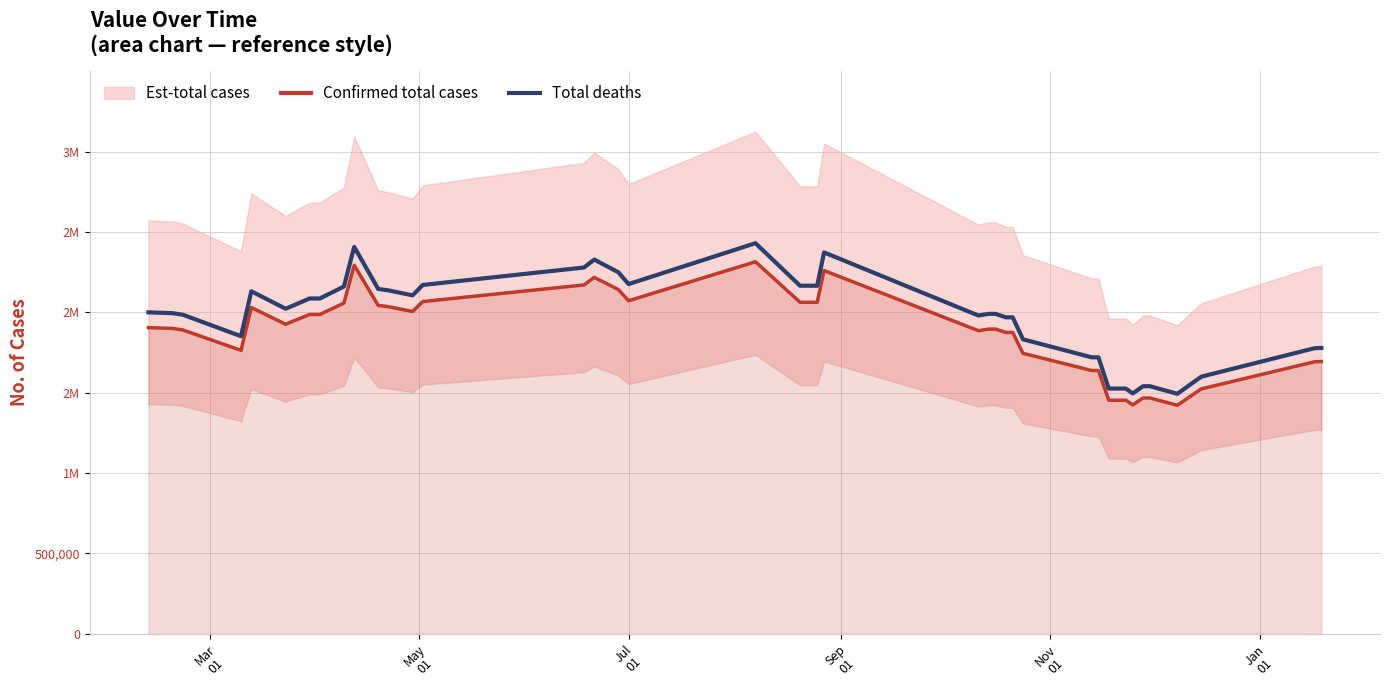

True or false: Total deaths has more than 0 interior local peaks.

True